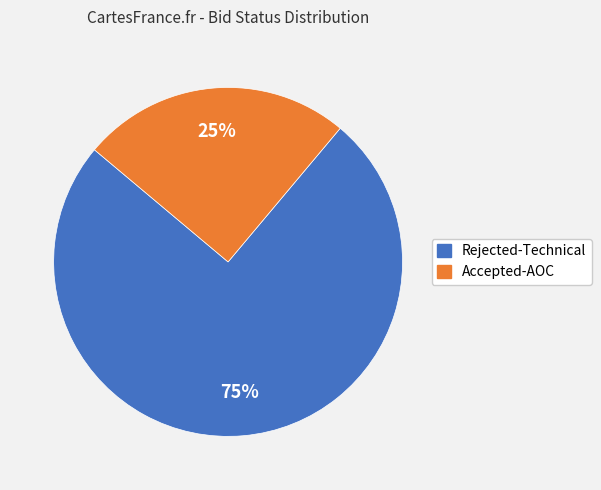

Which slice is the smallest?

Accepted-AOC